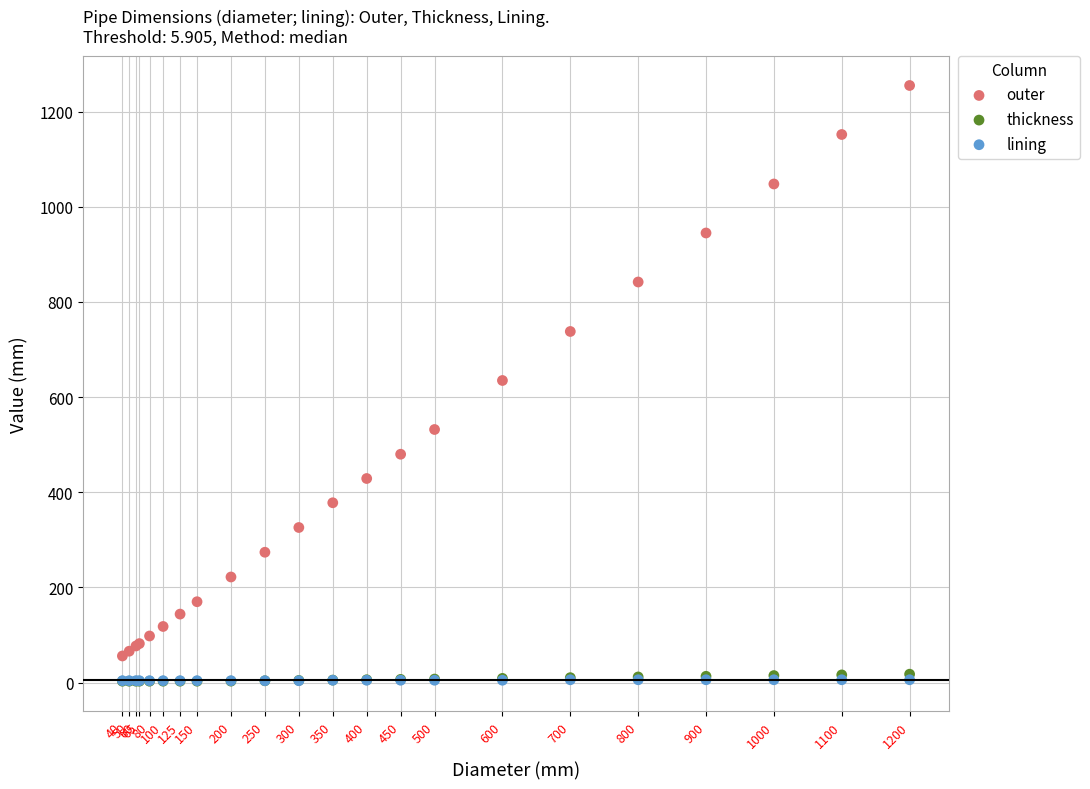

What are all the series names shown in the legend?

outer, thickness, lining